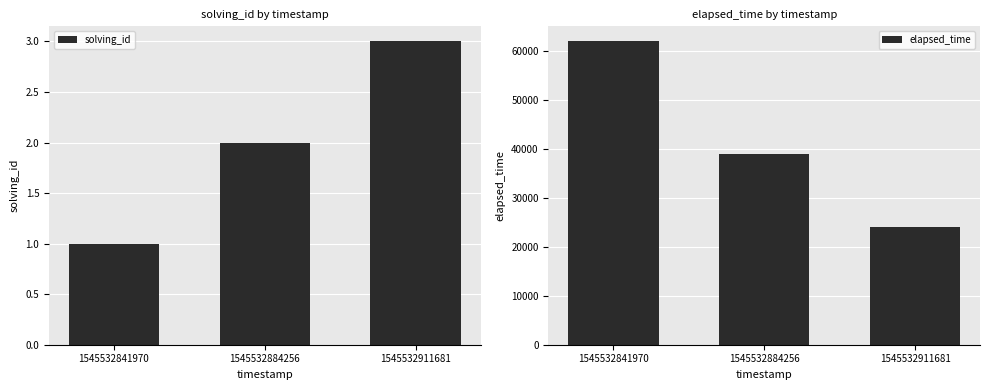

What is the average value of the solving_id series?

2